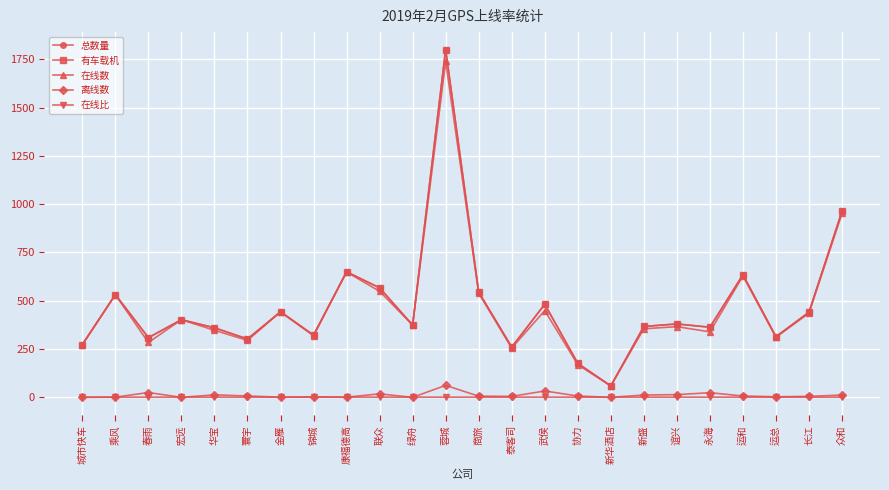

At how many categories does at least one series exceed 1406?

1